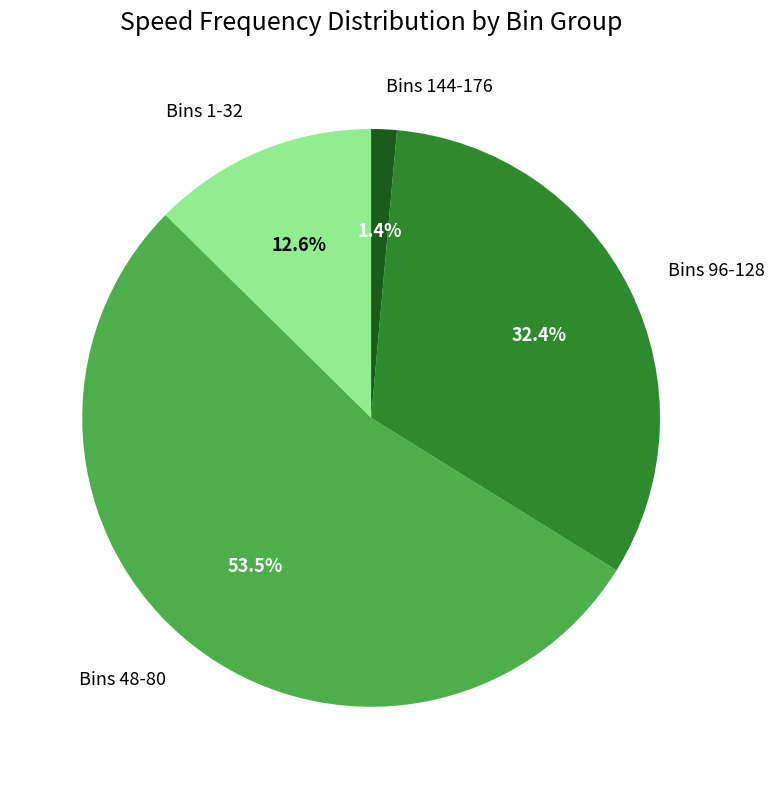

What percentage do Bins 1-32 and Bins 144-176 together represent?

14.0%